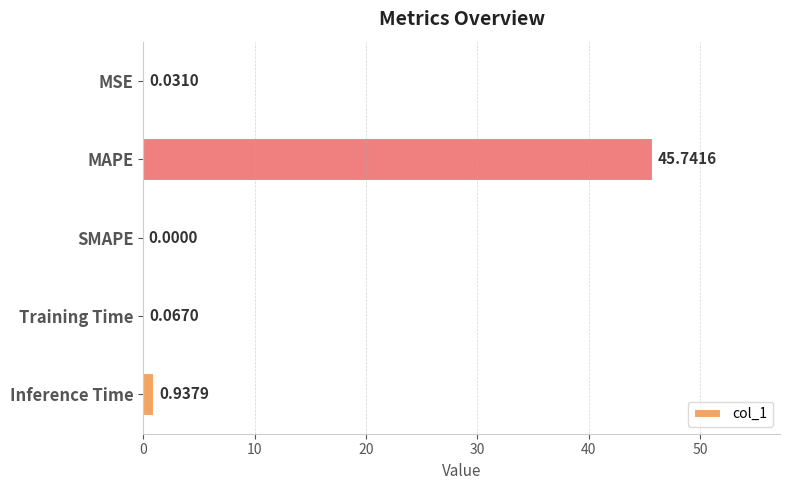

Where is the data nearest to the value 22?

Inference Time